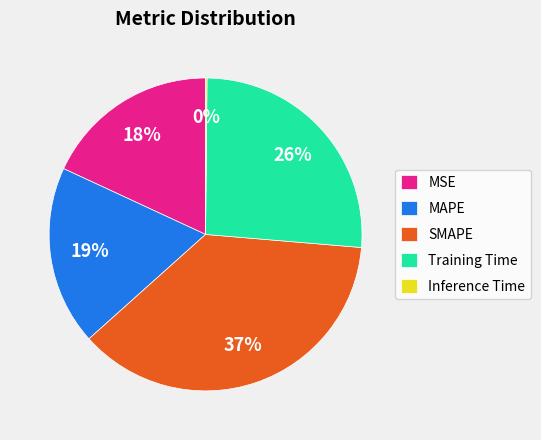

Is the sum of SMAPE and MSE greater than half?

Yes